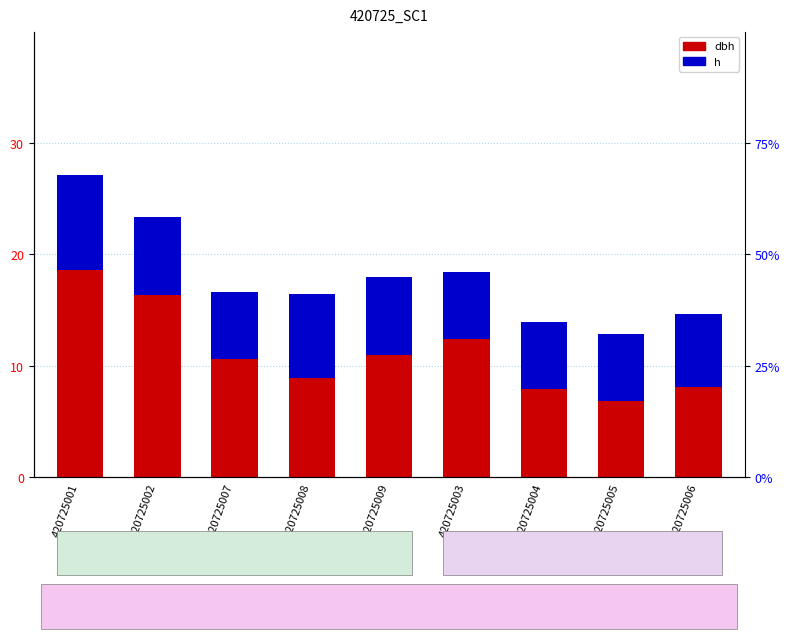

At which category is the sum across all series the highest?

420725001